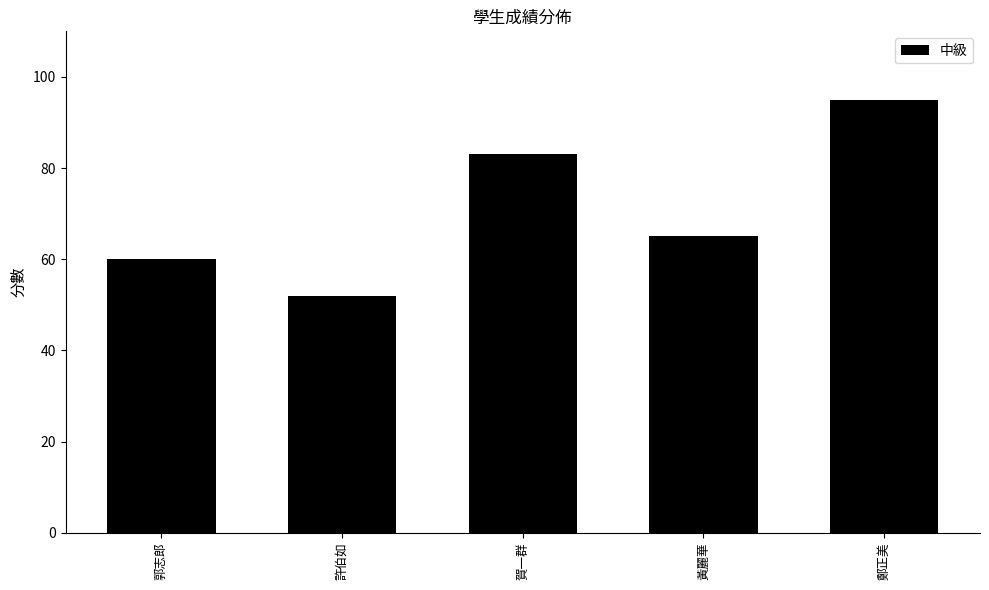

What is the sum of all values?

355